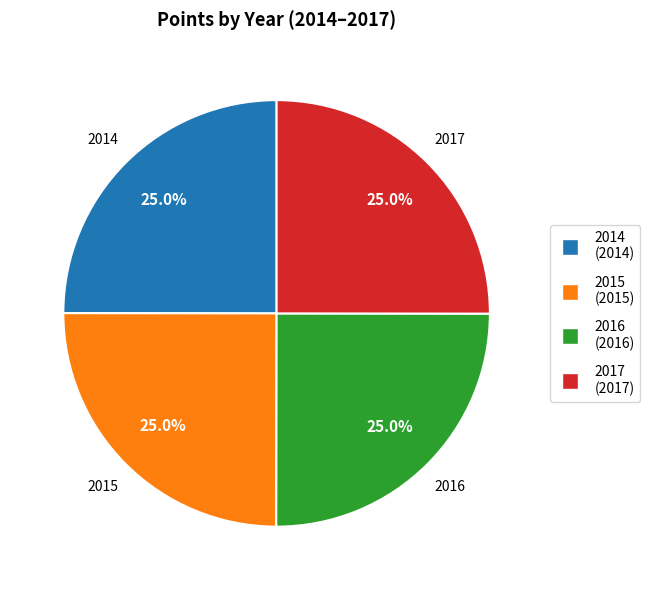

Is there a majority slice in this chart?

No